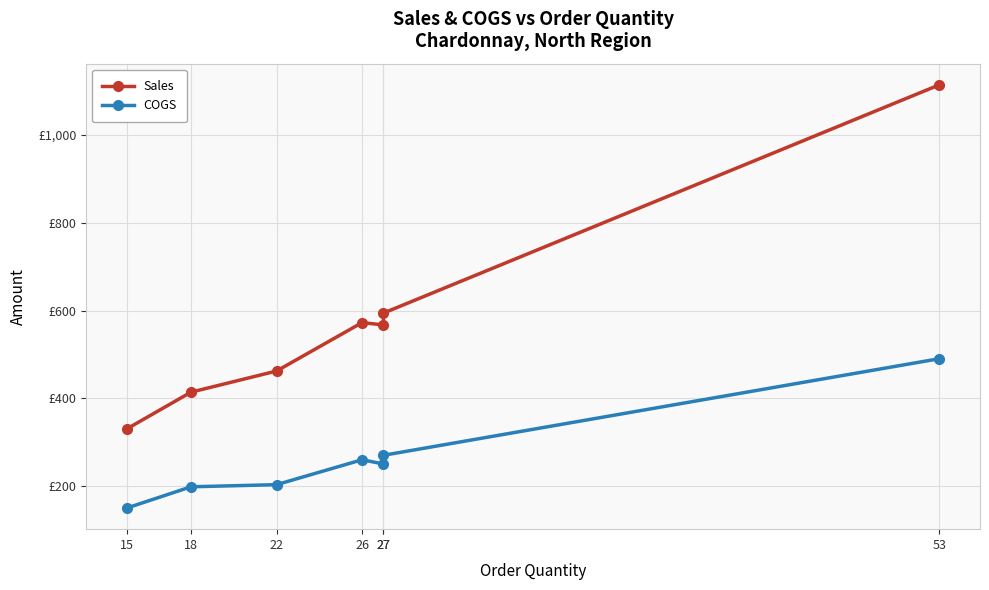

What are all the series names shown in the legend?

Sales, COGS